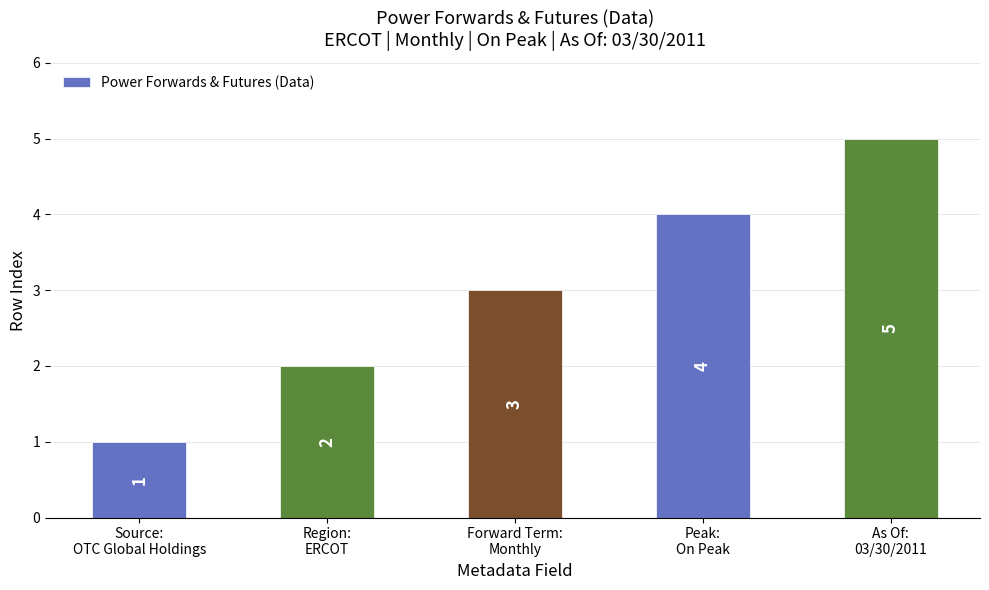

Reading left to right, extract all data points from this chart.

Source:
OTC Global Holdings=1	Region:
ERCOT=2	Forward Term:
Monthly=3	Peak:
On Peak=4	As Of:
03/30/2011=5